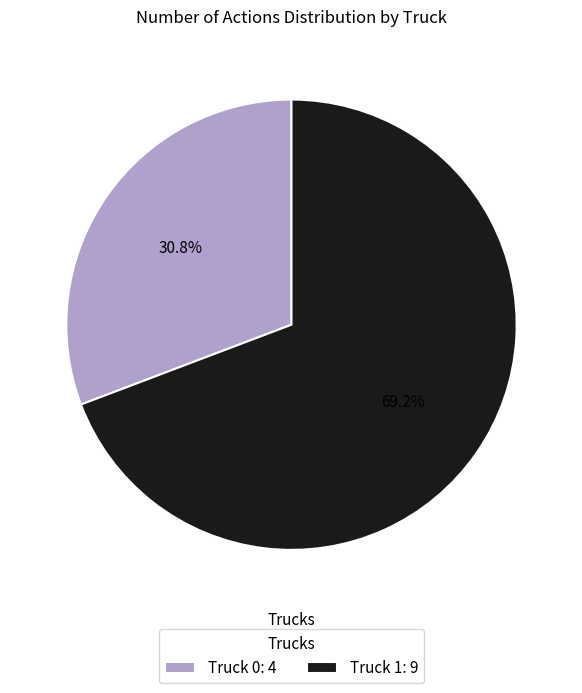

To the nearest percent, what percentage of the pie is Truck 0?

31%